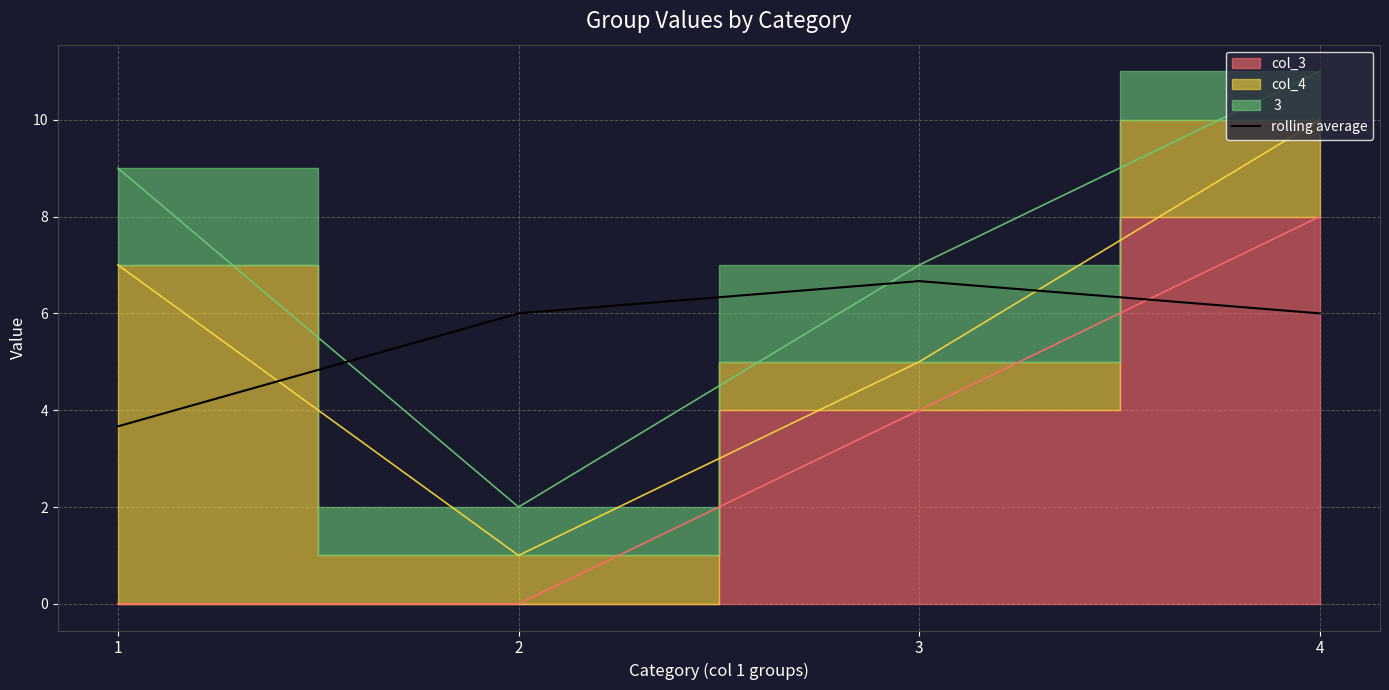

True or false: rolling average has a value of 3.7 at 1.

True